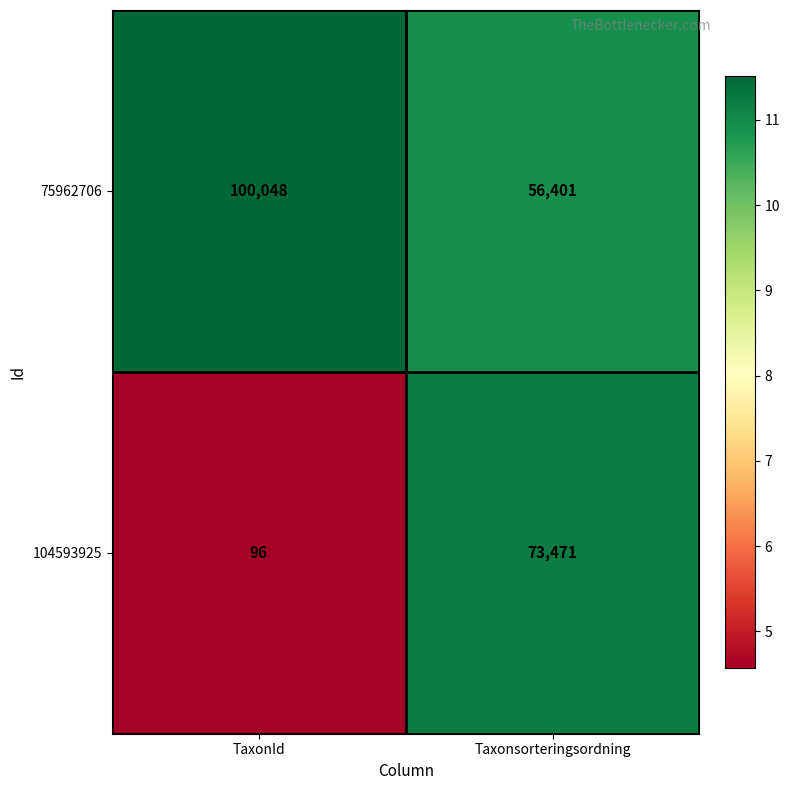

List the series in order of their peak value, highest first.

75962706, 104593925